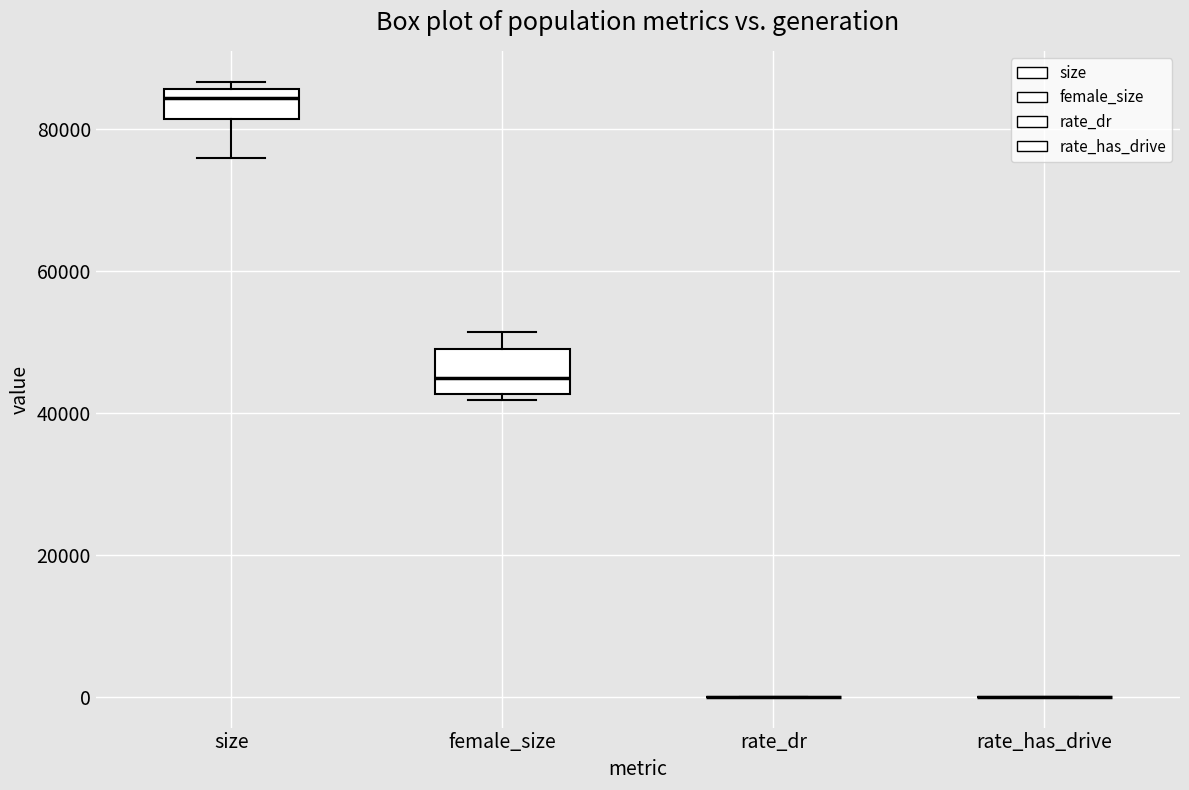

Comparing the boxes themselves (not the whiskers), which one is the tallest?

female_size